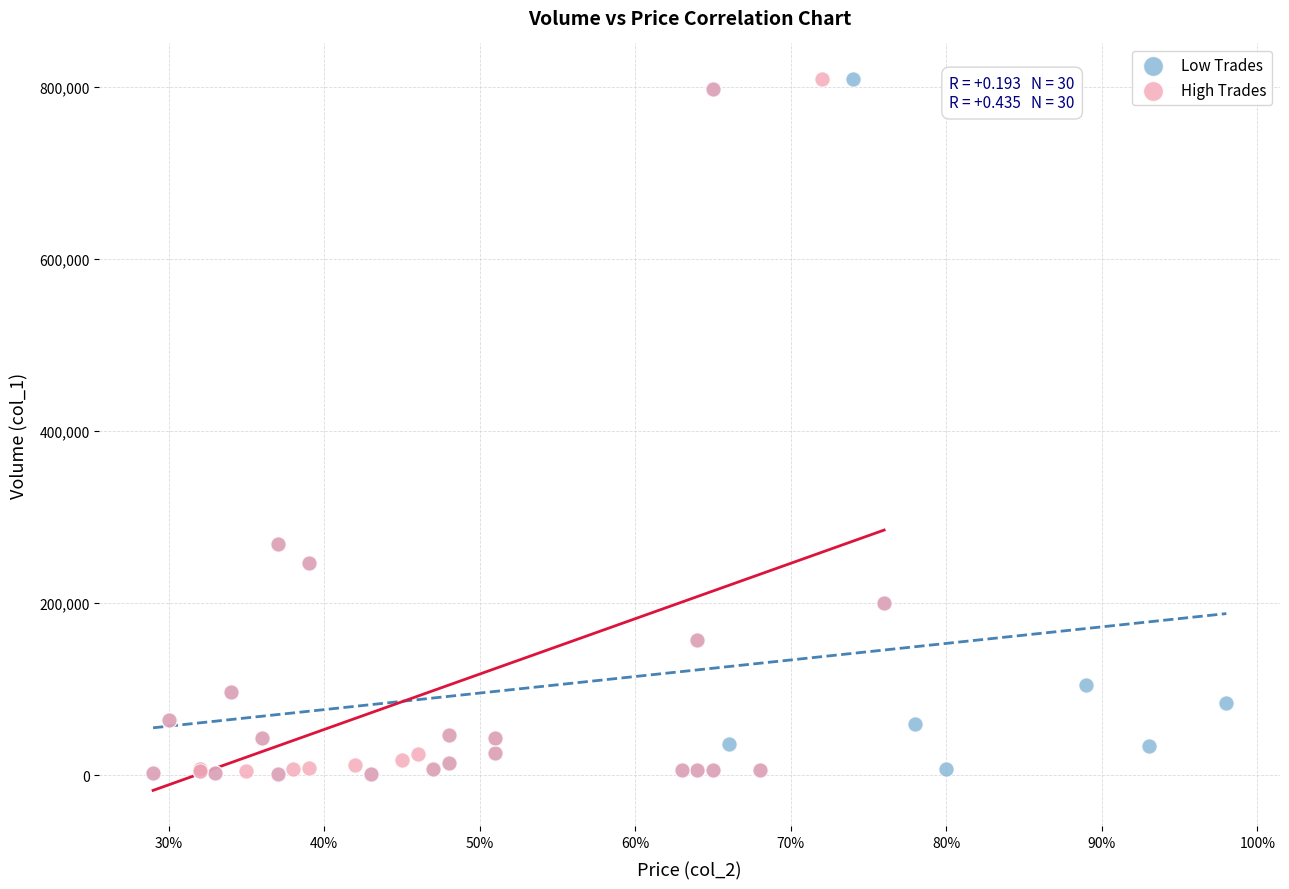

What are all the series names shown in the legend?

Low Trades, High Trades